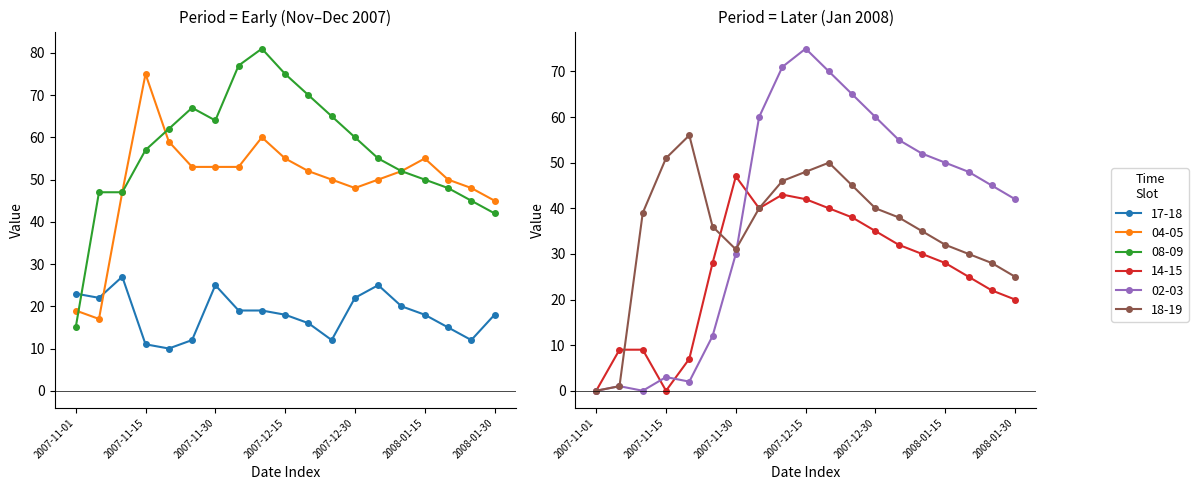

At which category is the sum across all series the highest?

2007-12-10